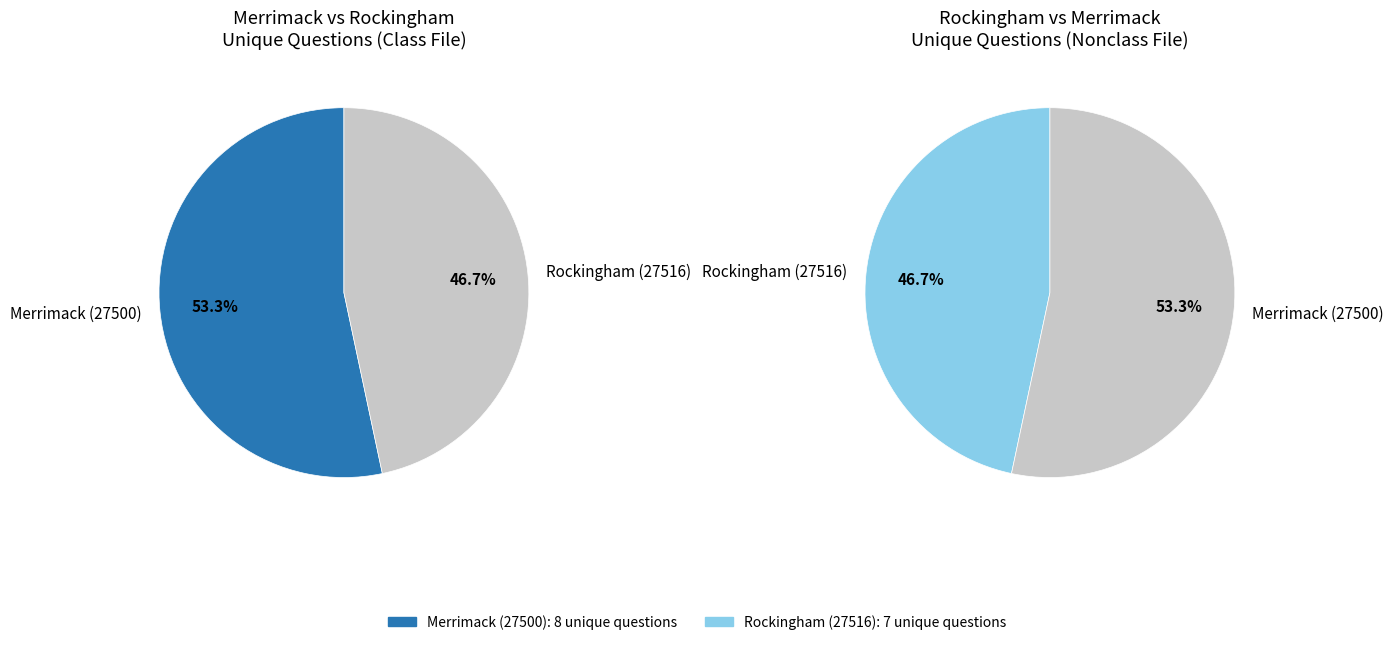

Is the sum of Merrimack (27500) and Rockingham (27516) greater than half?

Yes